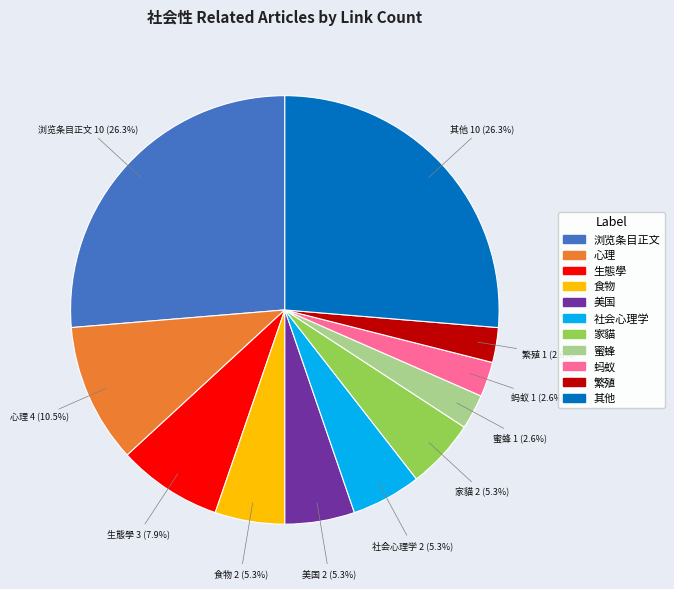

Does any single category account for the majority?

No